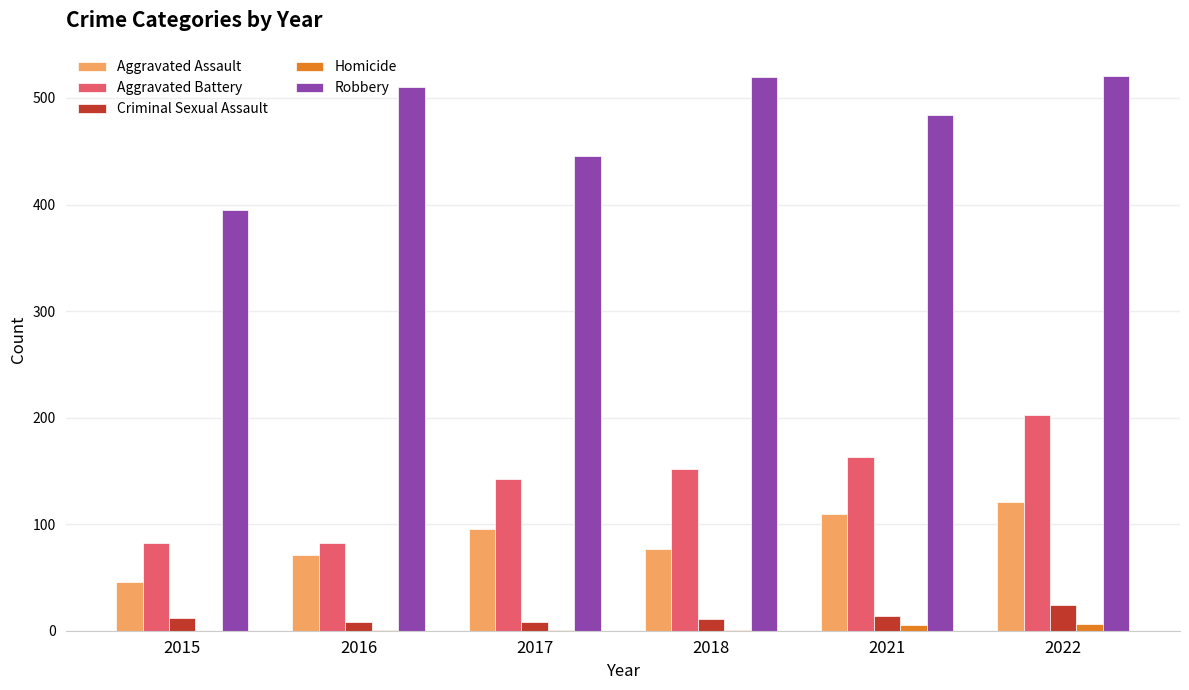

What are all the series names shown in the legend?

Aggravated Assault, Aggravated Battery, Criminal Sexual Assault, Homicide, Robbery